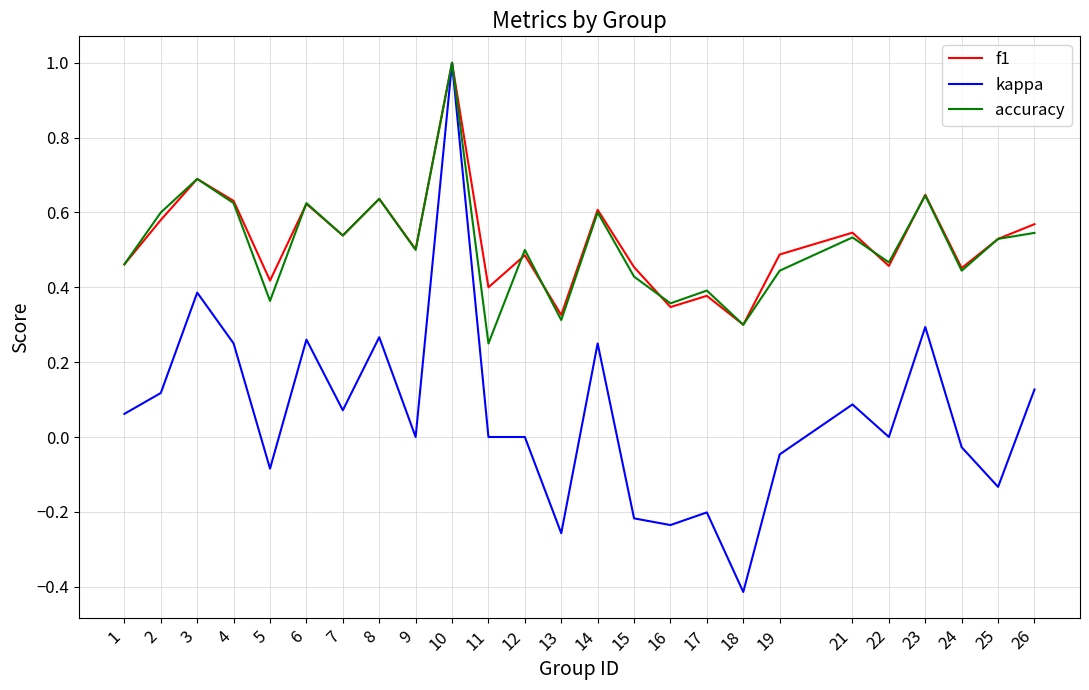

The accuracy series shows 0.6 at 23. True or false?

True